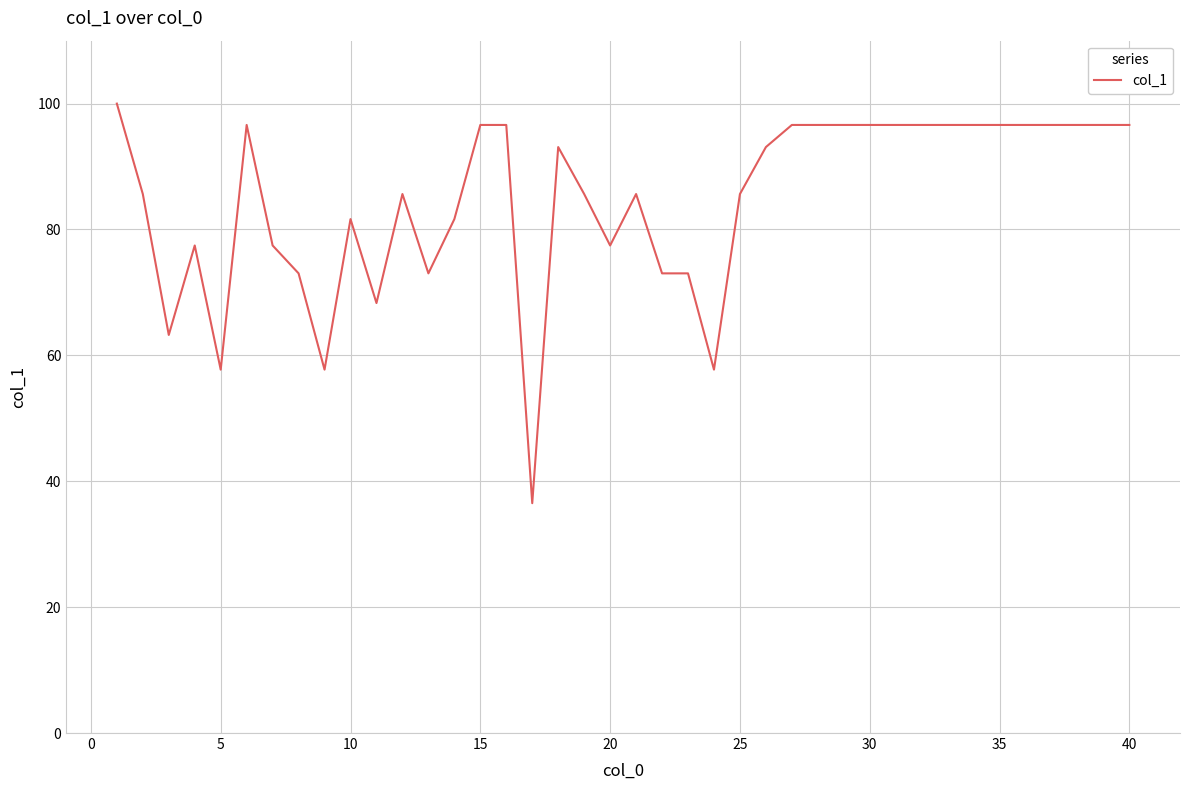

What is the difference between the maximum and minimum values?

63.5